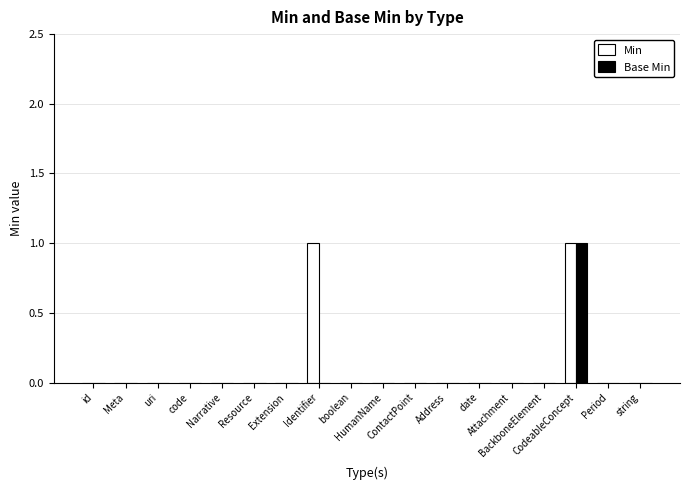

What is the sum of all Min values?

2